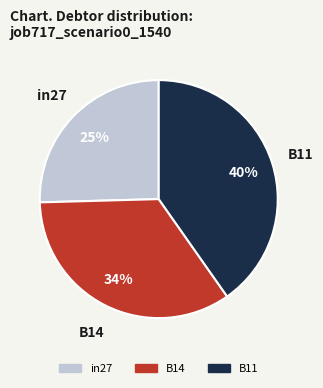

Which category has the smallest portion of the pie?

in27